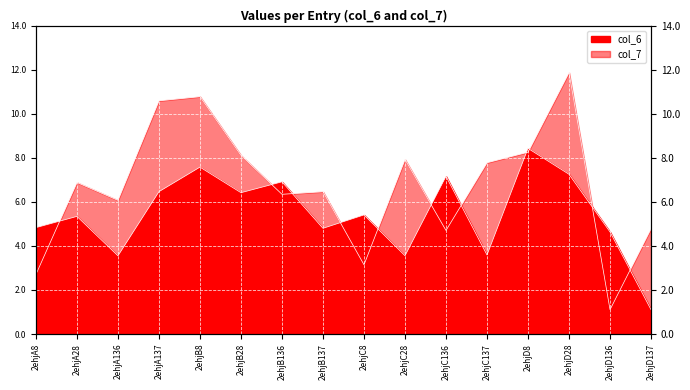

What are all the series names shown in the legend?

col_6, col_7